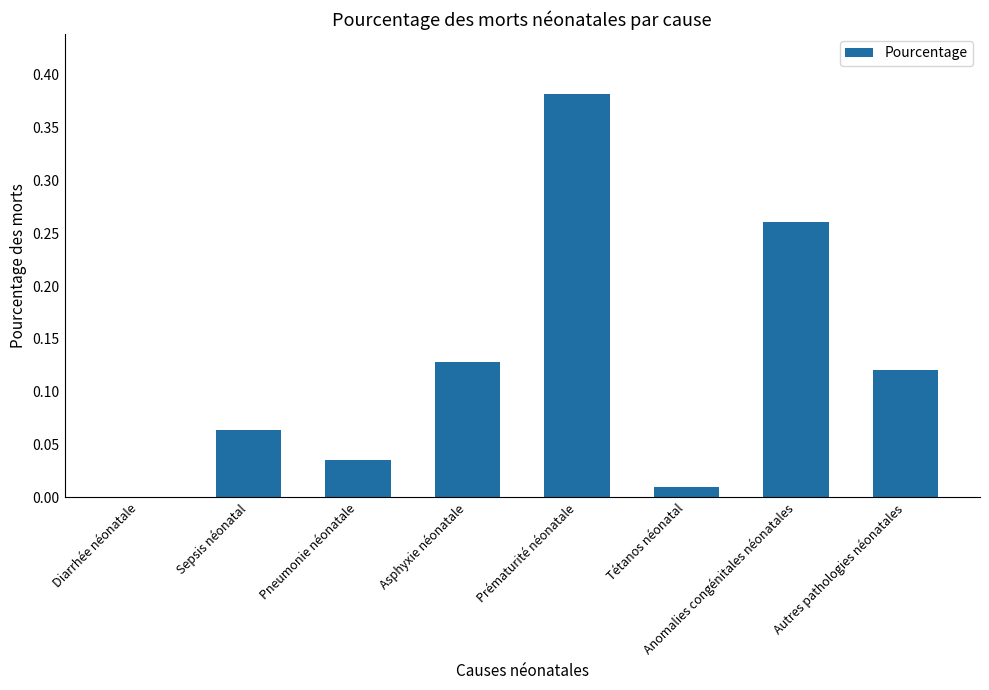

The value at Diarrhée néonatale is -0.2. True or false?

False